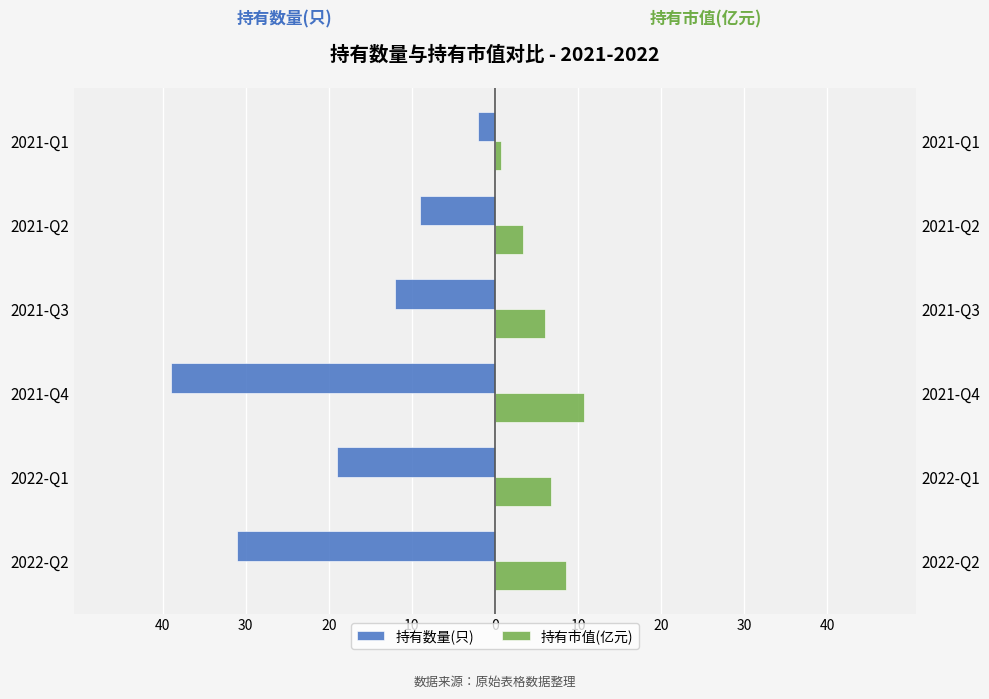

At 2021-Q4, list the series in order from smallest to largest.

持有数量(只), 持有市值(亿元)